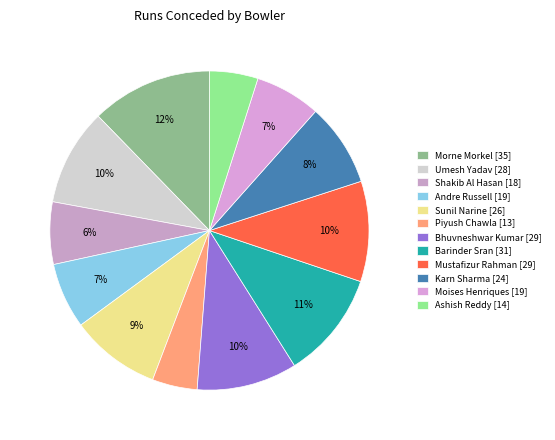

Count the number of slices in the pie.

12